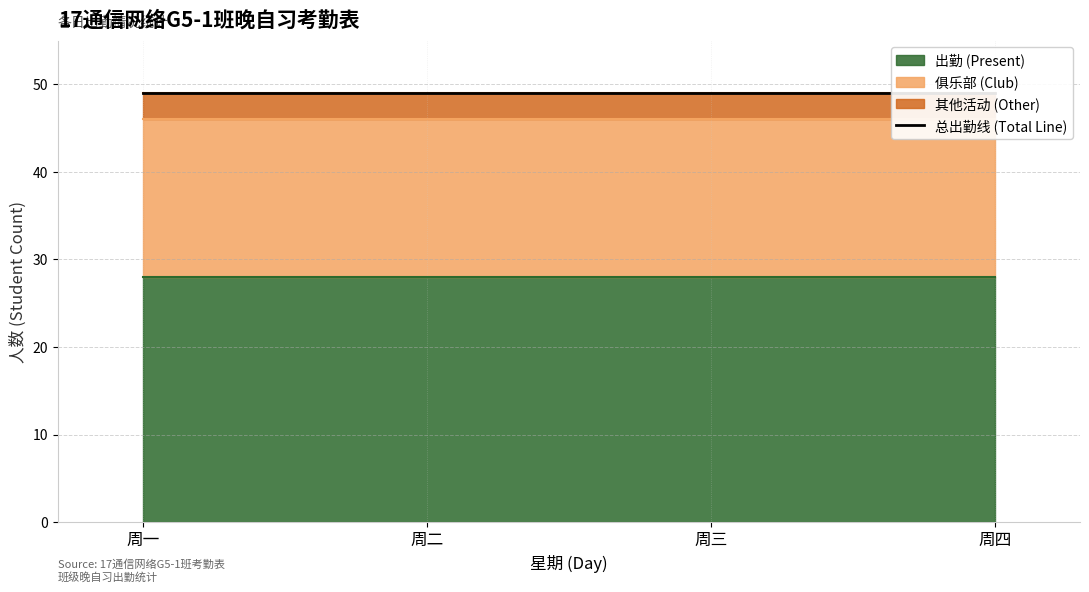

Reading left to right, what are all the values shown in this chart?

出勤 (Present): 周一=28	周二=28	周三=28	周四=28
俱乐部 (Club): 周一=18	周二=18	周三=18	周四=18
其他活动 (Other): 周一=3	周二=3	周三=3	周四=3